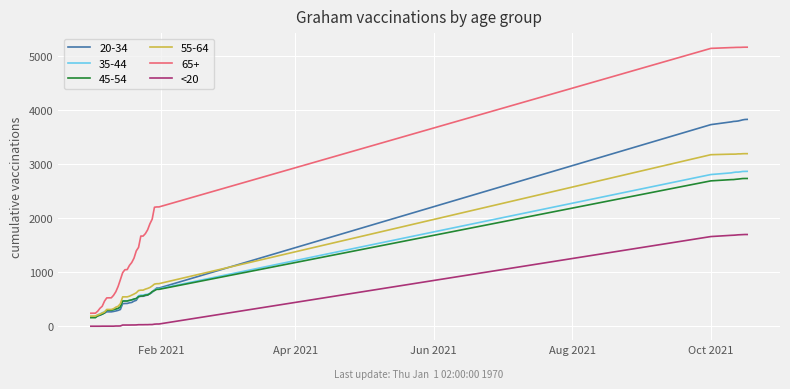

Which series has the largest range (max minus min)?

65+